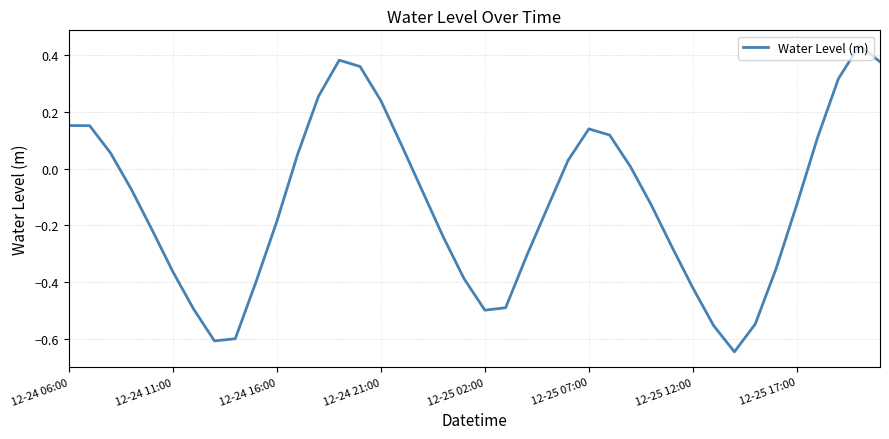

The chart shows a value of 0.2 at 12-25 07:00. True or false?

False